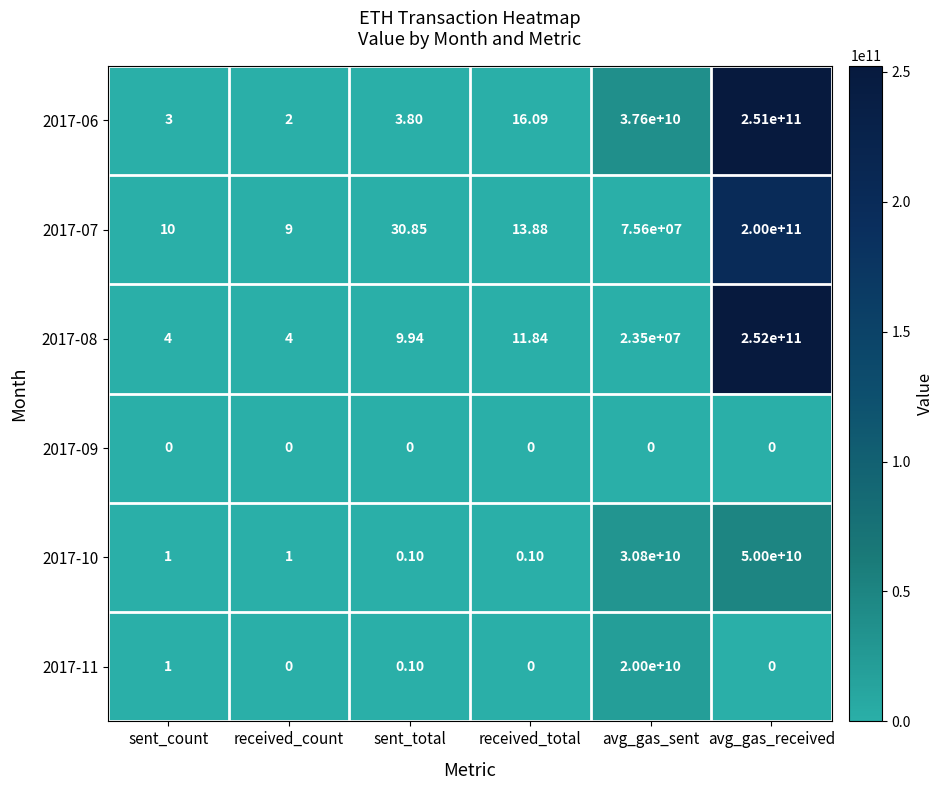

At which label does 2017-08 first exceed 11?

received_total